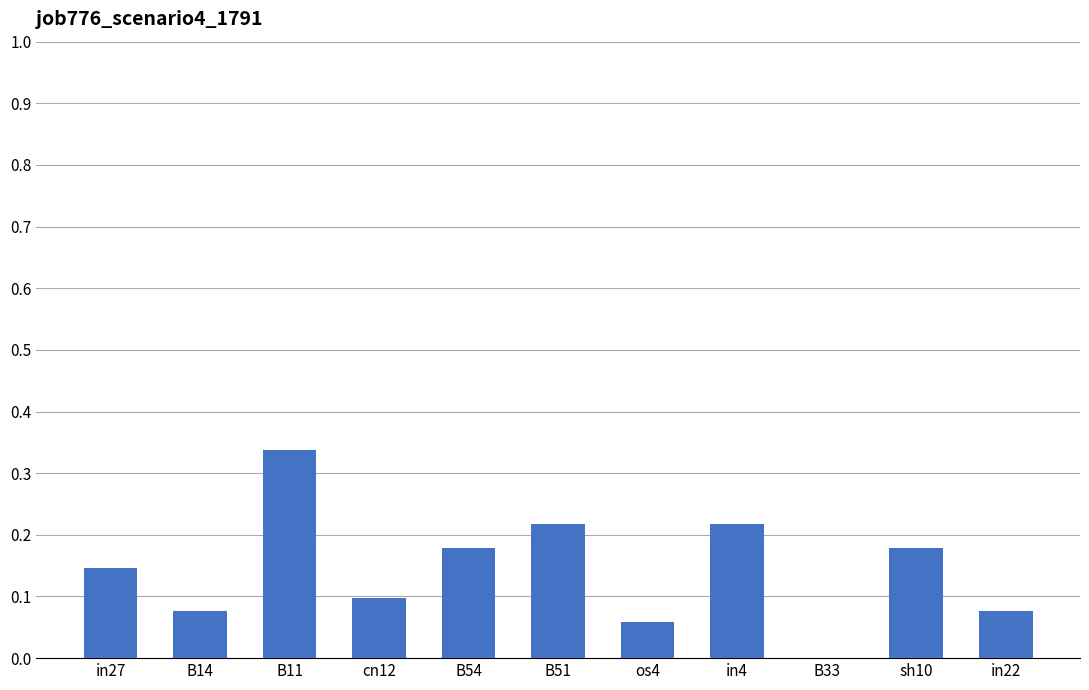

Are the bars horizontal?

No